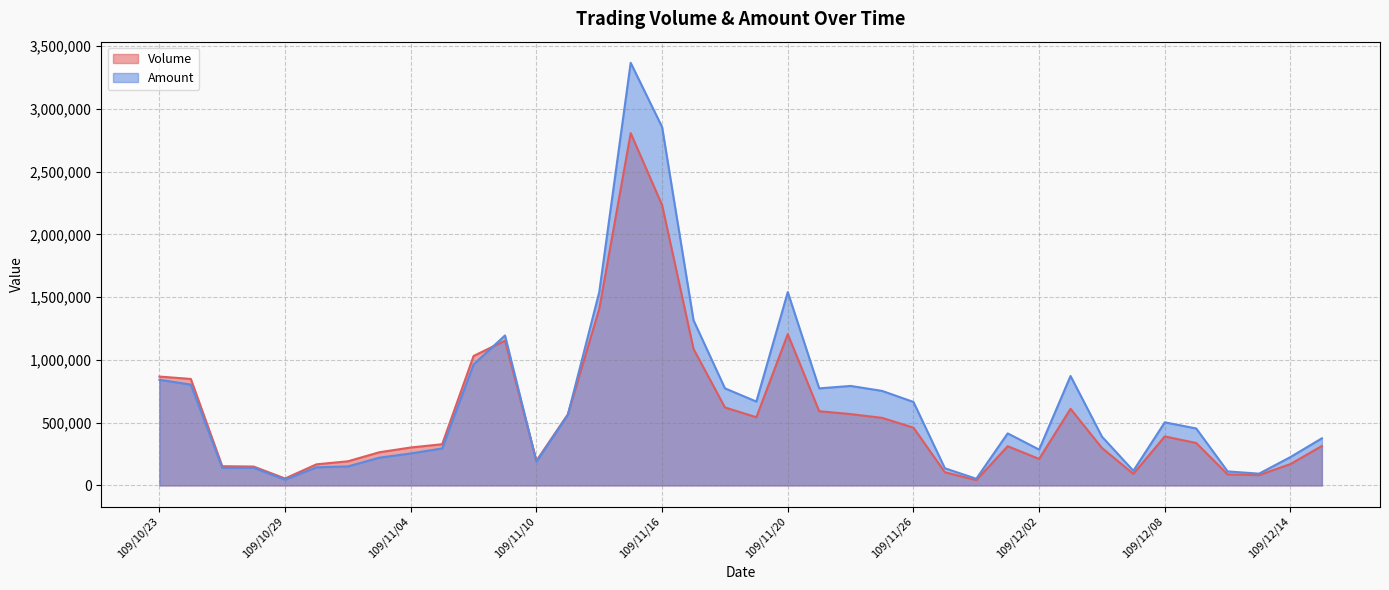

List the series in order of their peak value, highest first.

Amount, Volume